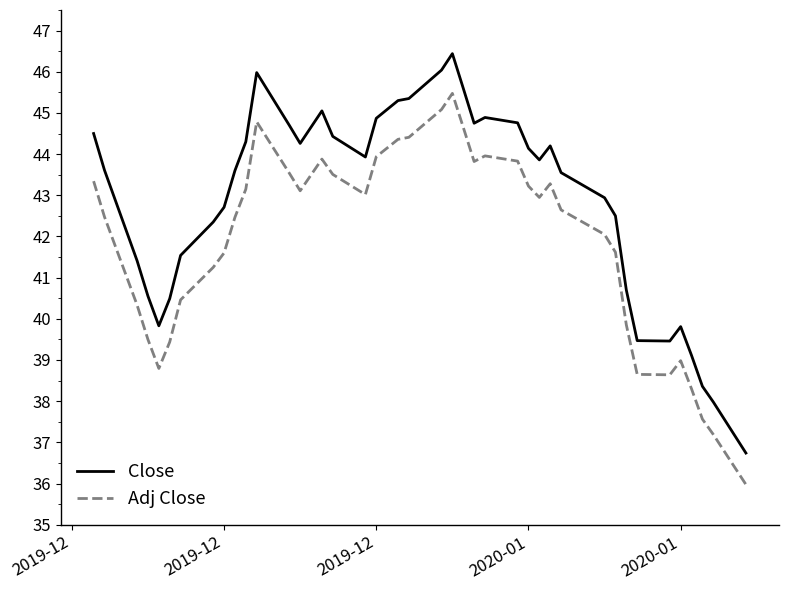

How many lines are shown in the chart?

2